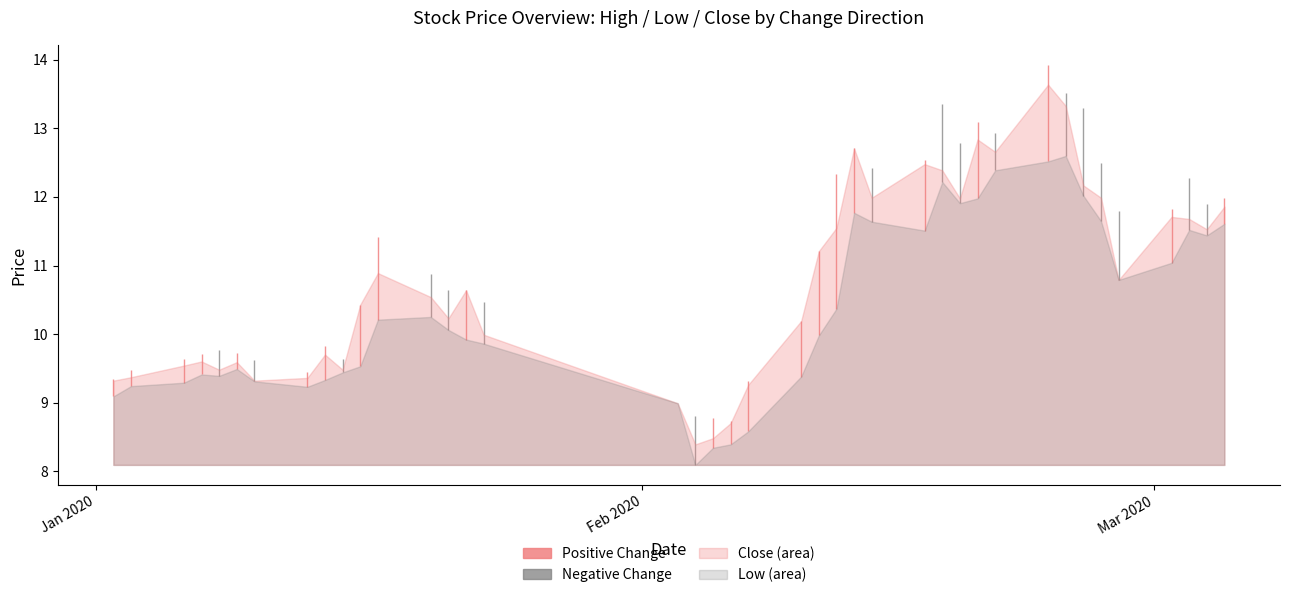

At which category is the sum across all series the highest?

31